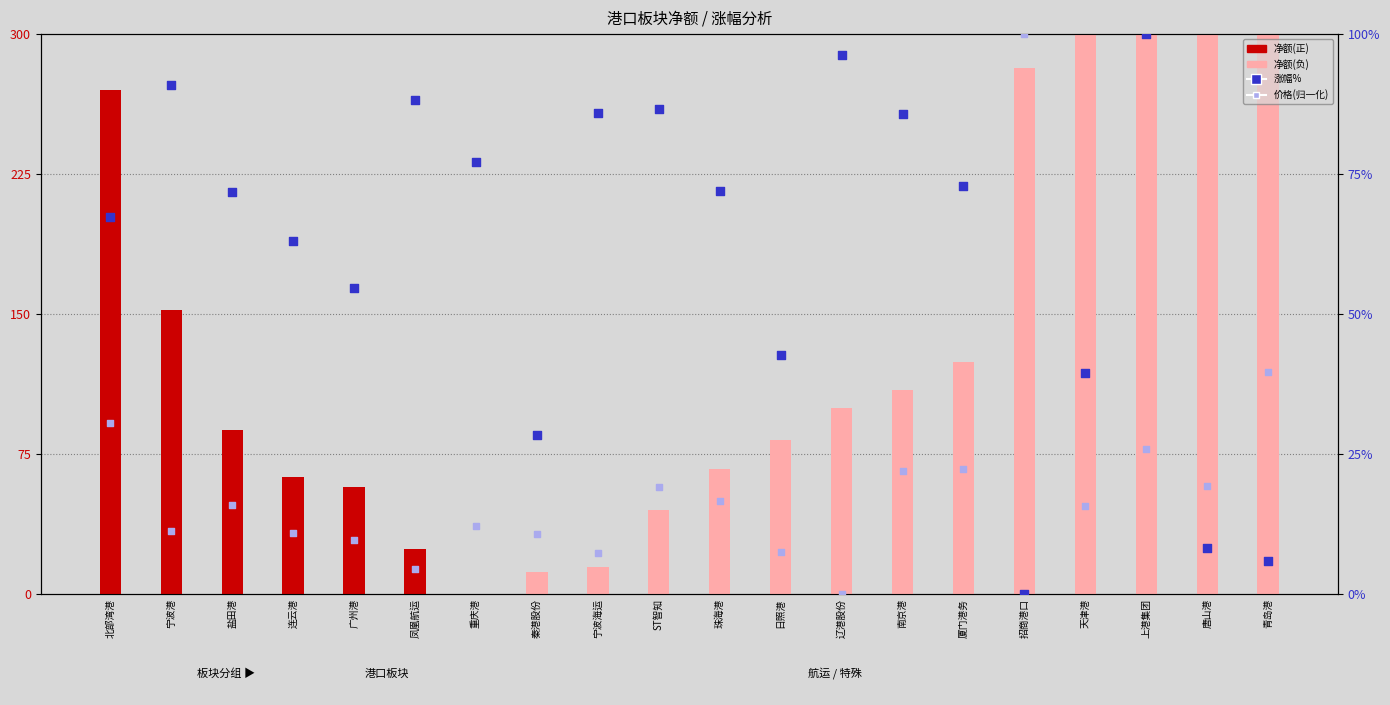

Which series reaches the minimum Y coordinate?

涨幅%